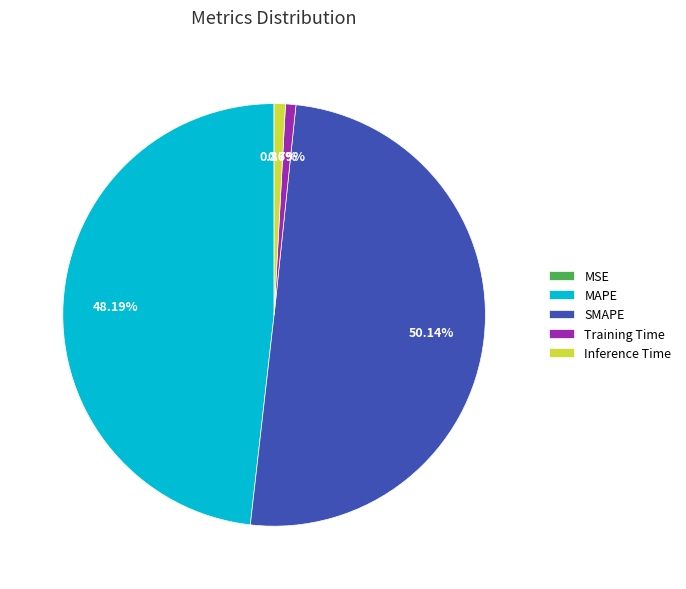

Do MAPE and SMAPE together represent more than half of the pie?

Yes